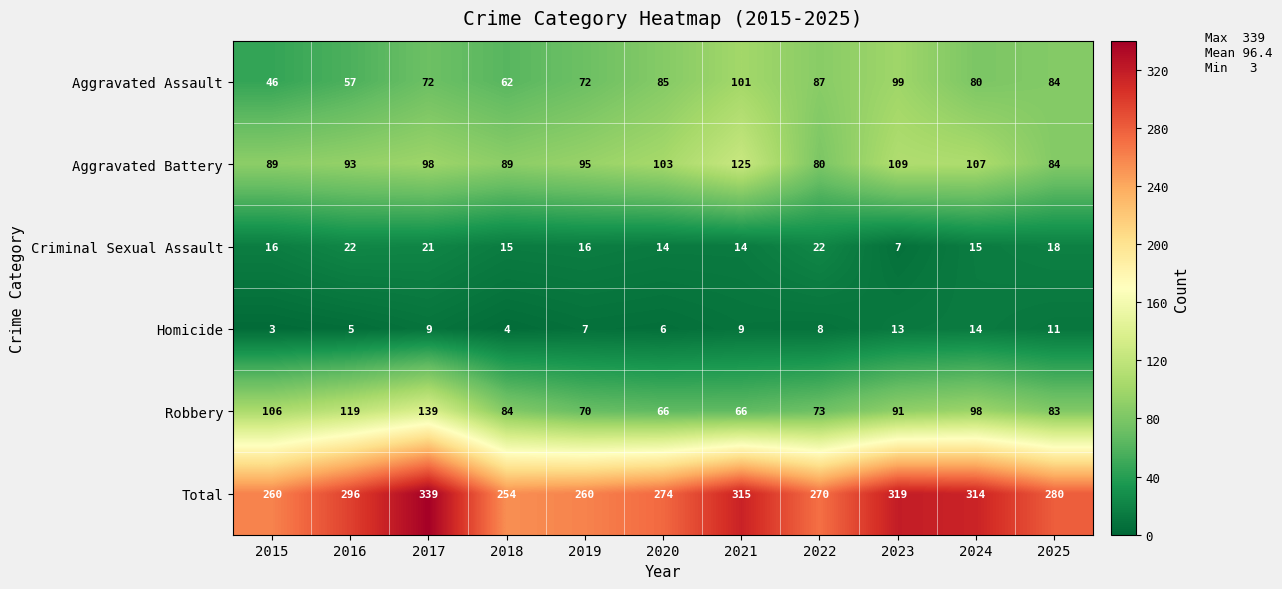

How many categories are shown in the chart?

11